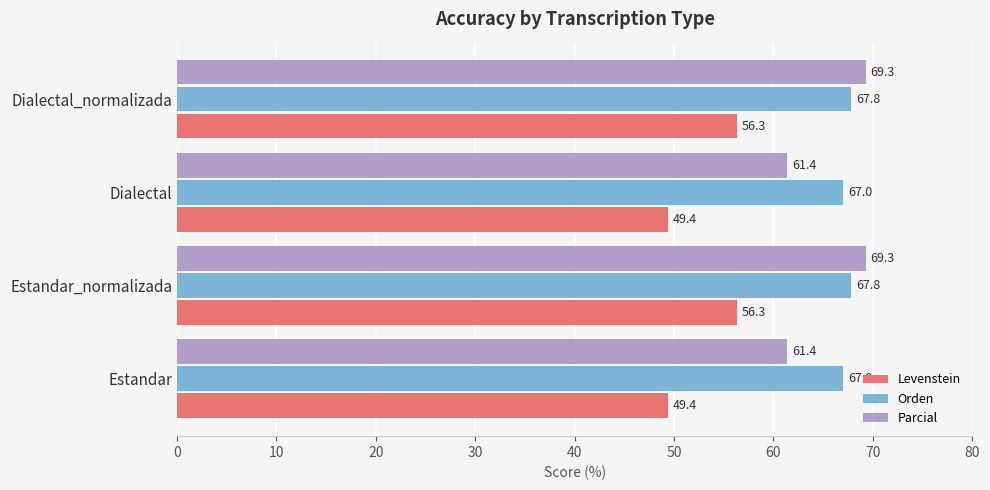

How many distinct data groups are displayed?

3